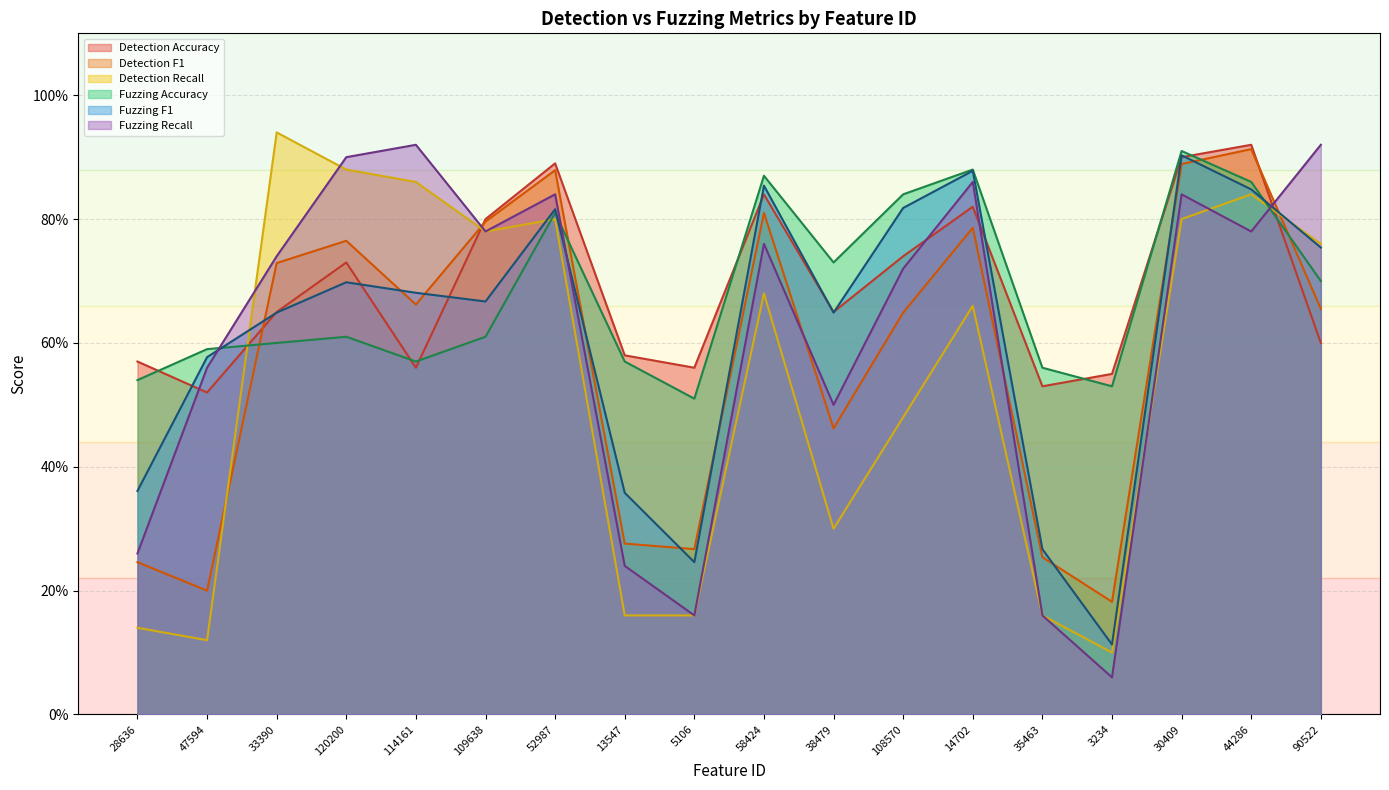

Count the Detection Accuracy values in the range 0 to 1.

18